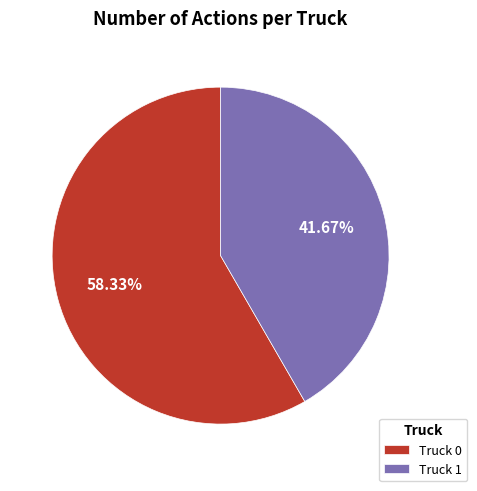

To the nearest percent, what is the average slice percentage?

50%